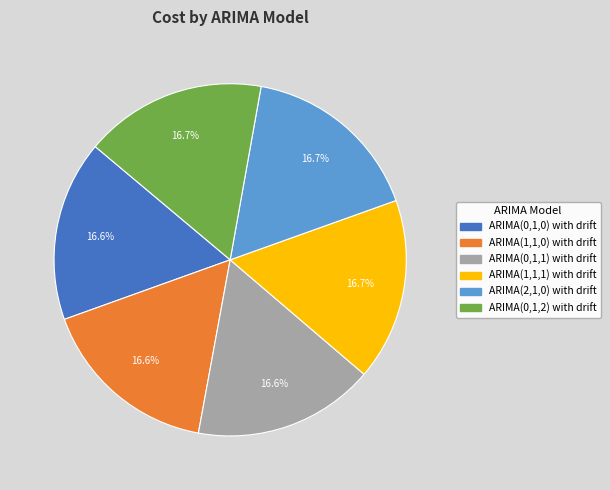

How many slices are in this pie chart?

6